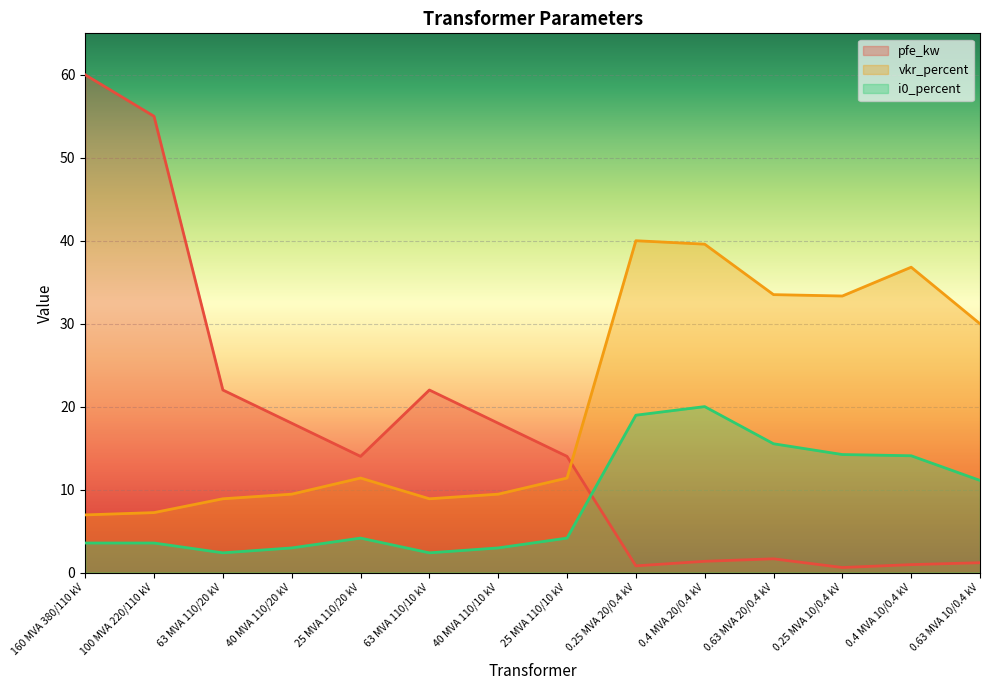

What is the difference between the second highest and minimum values in the vkr_percent series?

32.6